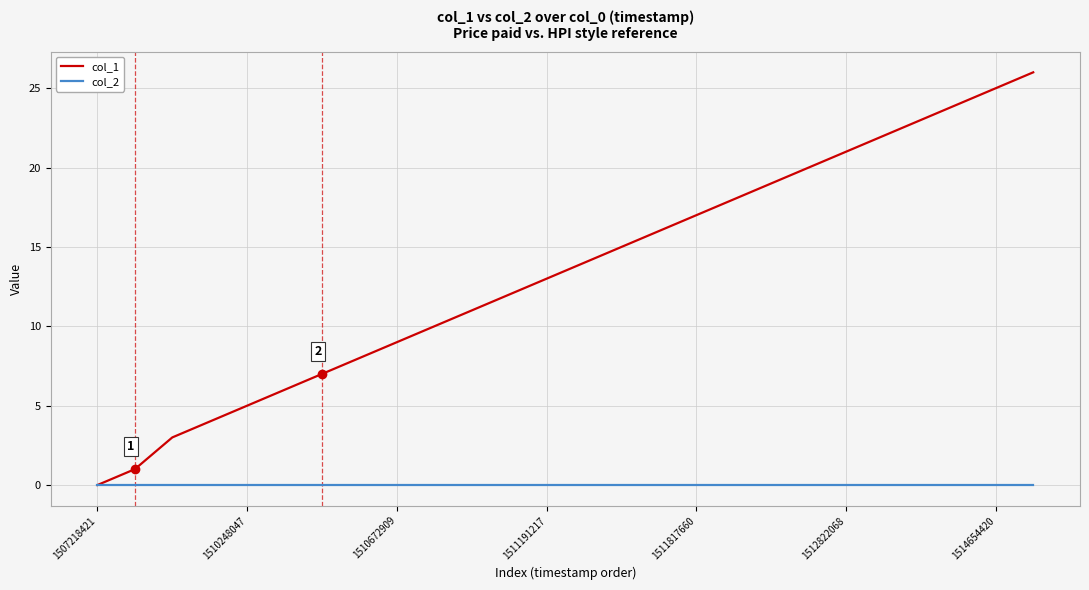

Rank the series by their average value, from lowest to highest.

col_2, col_1